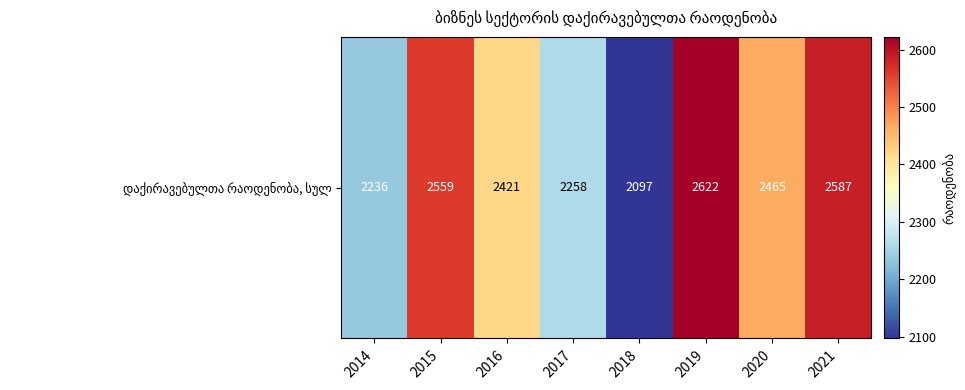

How many distinct data groups are displayed?

1